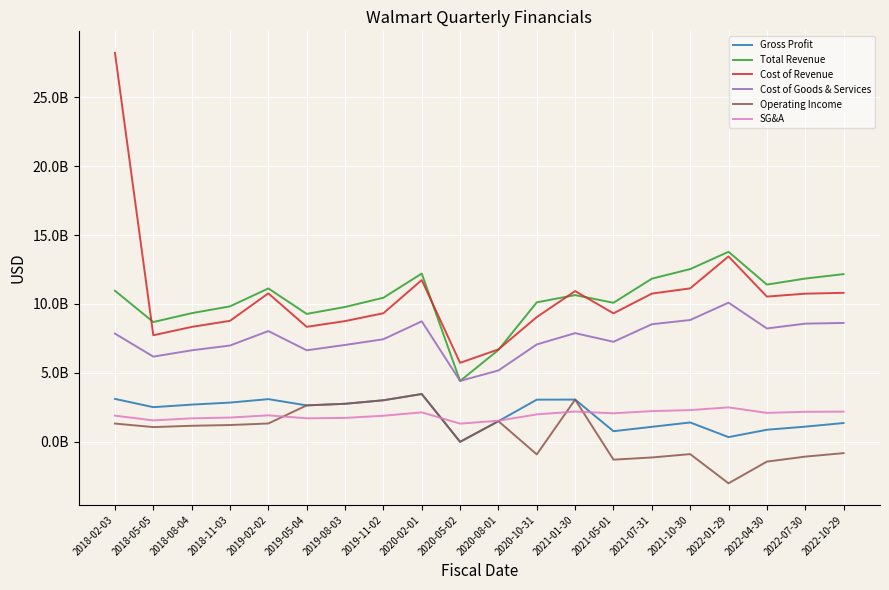

Reading left to right, list all the values displayed in this chart.

Gross Profit: 3111320000	2510481000	2695300000	2842276000	3093700000	2639700000	2755539000	3011301000	3464657000	-5577000	1493085000	3055004000	3060635000	766034000	1082993000	1399709000	336752000	871060000	1096597000	1358784000
Total Revenue: 10960720000	8688720000	9331115000	9825759000	11127340000	9277585000	9781596000	10451334000	12206462000	4408888000	6667575000	10117289000	10643210000	10086661000	11834815000	12531890000	13785172000	11406474000	11843008000	12166286000
Cost of Revenue: 28224218000	7729014000	8335529000	8776053000	10769167000	8340286000	8757392000	9325956000	11735134000	5728385000	6702258000	9048413000	10933676000	9320627000	10751822000	11132181000	13448420000	10535414000	10746411000	10807502000
Cost of Goods & Services: 7849400000	6178239000	6635815000	6983483000	8033640000	6637885000	7026057000	7440033000	8741805000	4414465000	5174490000	7062285000	7882575000	7255635000	8528130000	8835532000	10094515000	8223213000	8571550000	8622556000
Operating Income: 1320324000	1063826000	1159831000	1213603000	1325967000	2639700000	2755539000	3011301000	3464657000	-5577000	1493085000	-917252000	3060635000	-1298958000	-1140699000	-896940000	-3017153000	-1441141000	-1078264000	-826162000
SG&A: 1895601000	1550775000	1699714000	1756448000	1916627000	1702401000	1731335000	1885923000	2135329000	1313920000	1527768000	1986128000	2193101000	2064992000	2223692000	2296649000	2495905000	2094582000	2174861000	2184946000